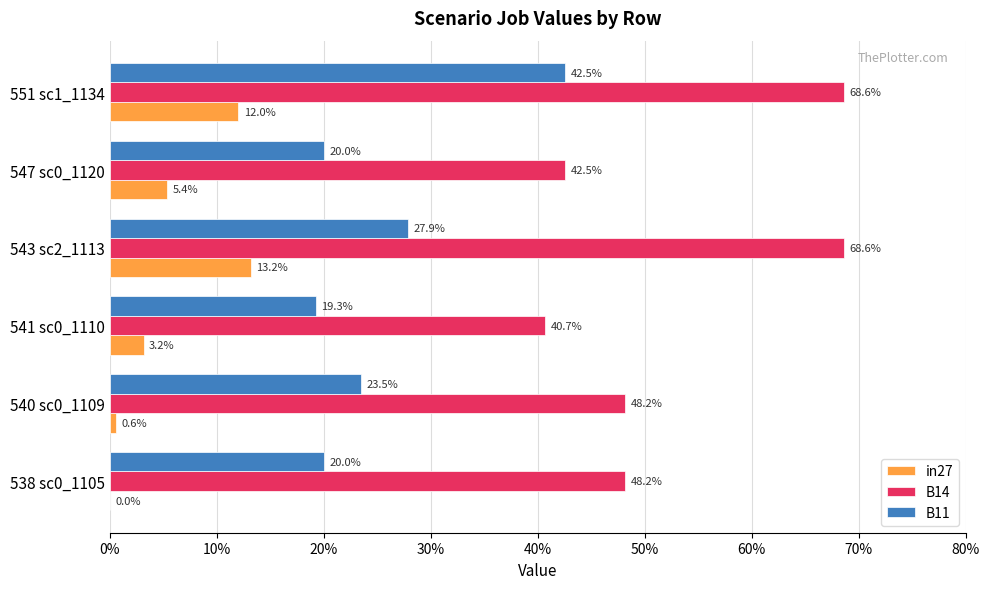

Which series has the largest total across all categories?

B14